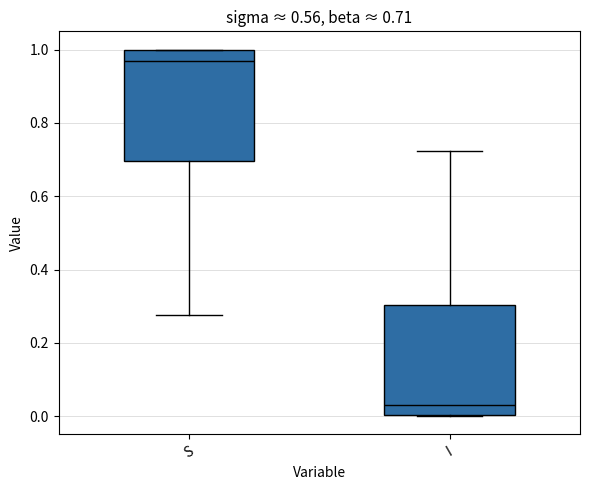

Which box's median line is the lowest?

I